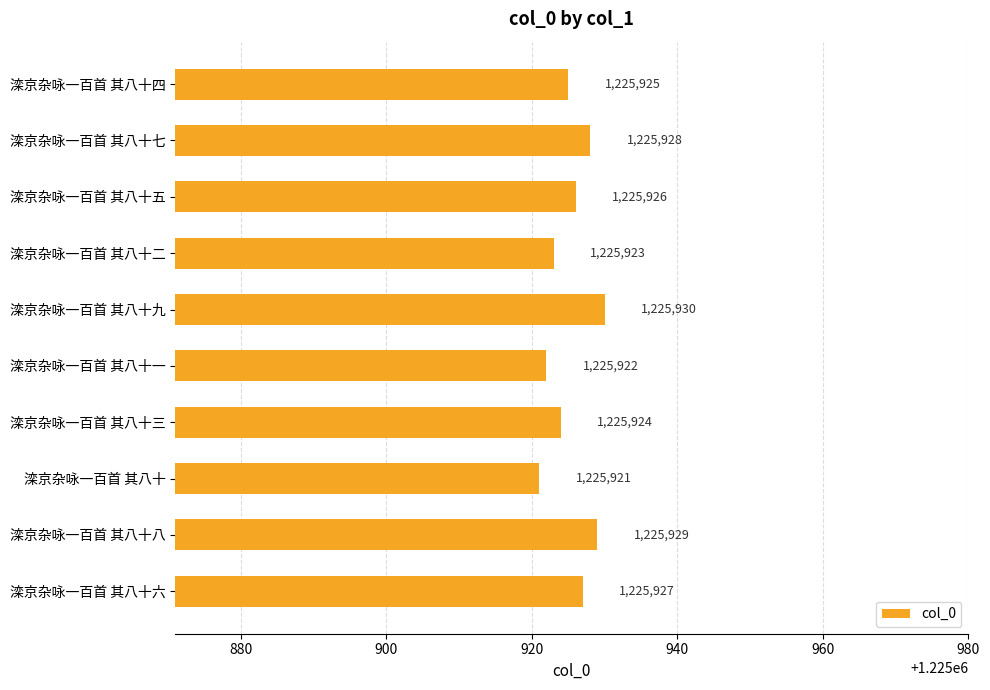

How many bars are there in total?

10